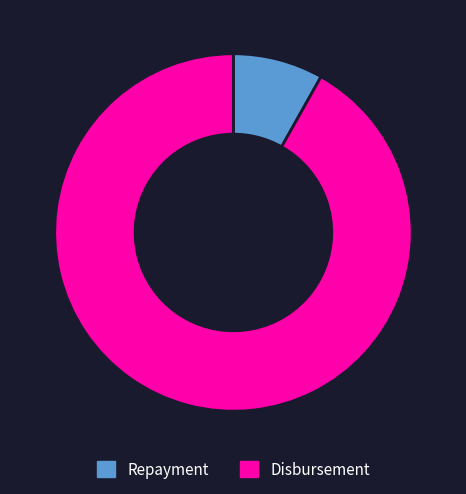

Which category accounts for the majority?

Disbursement